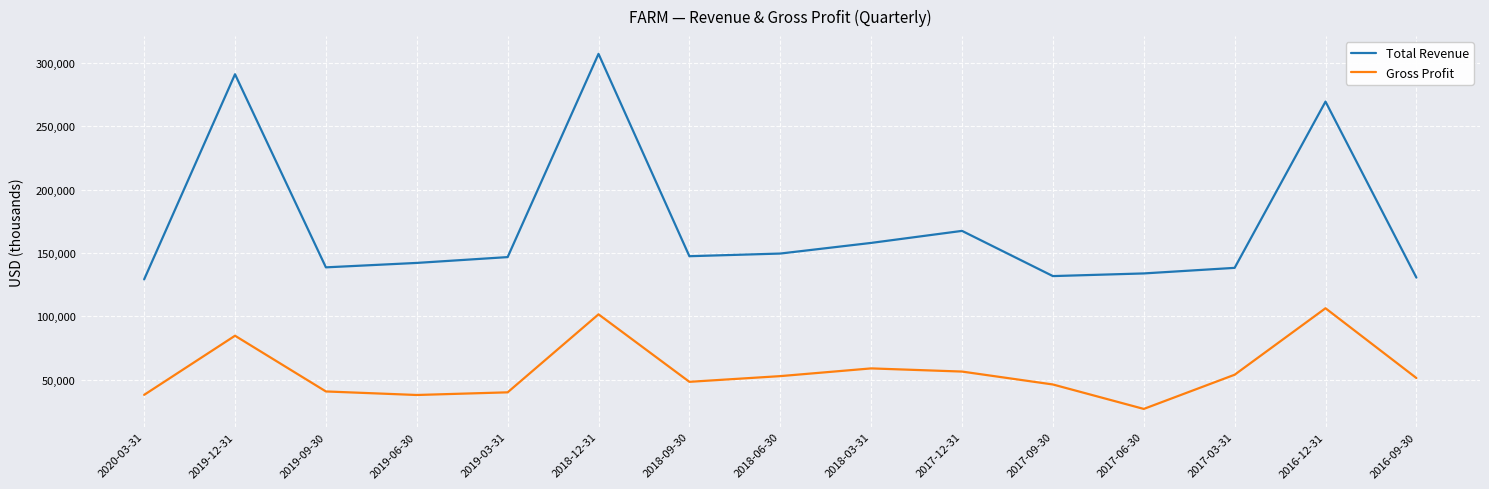

At which label is Gross Profit closest to 66550?

2018-03-31